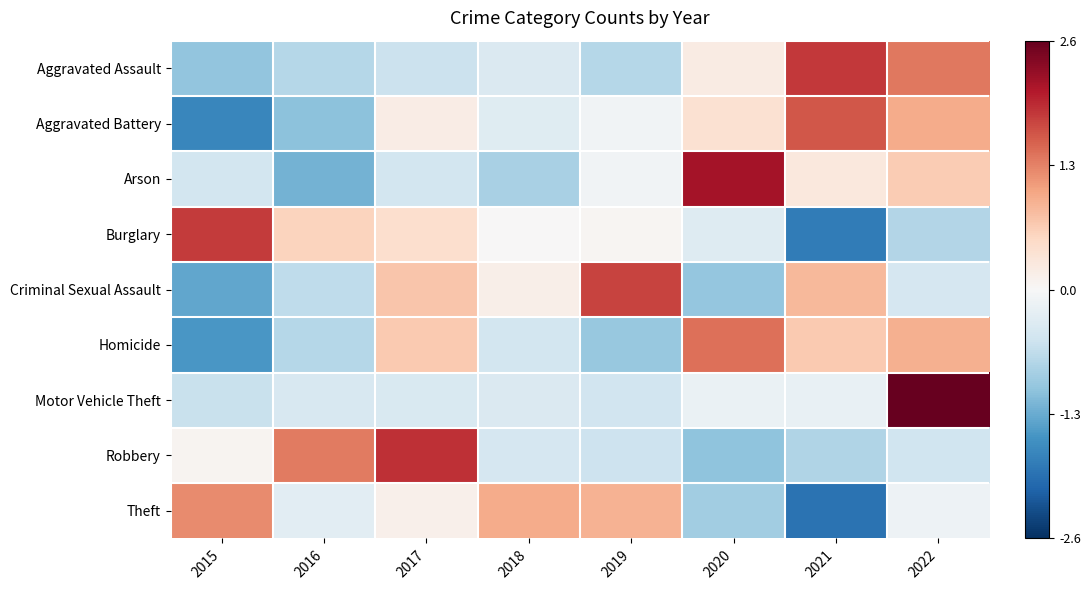

How many series are shown in this chart?

9